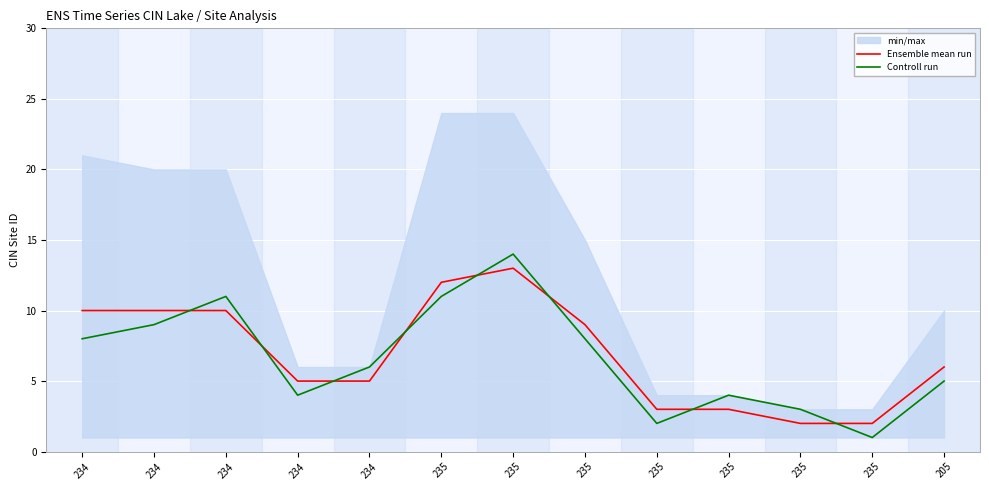

True or false: Ensemble mean run has a value of 5 at 234.

True